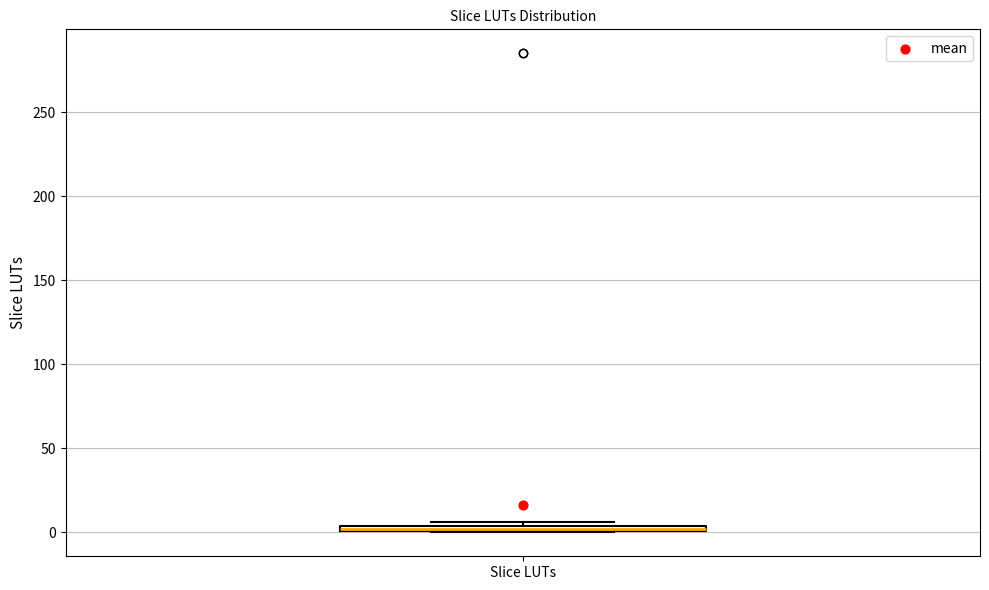

Where is the upper edge of the box for Slice LUTs on the y-axis? The values are not printed on the chart, so give them approximately, as read against the axis.

5